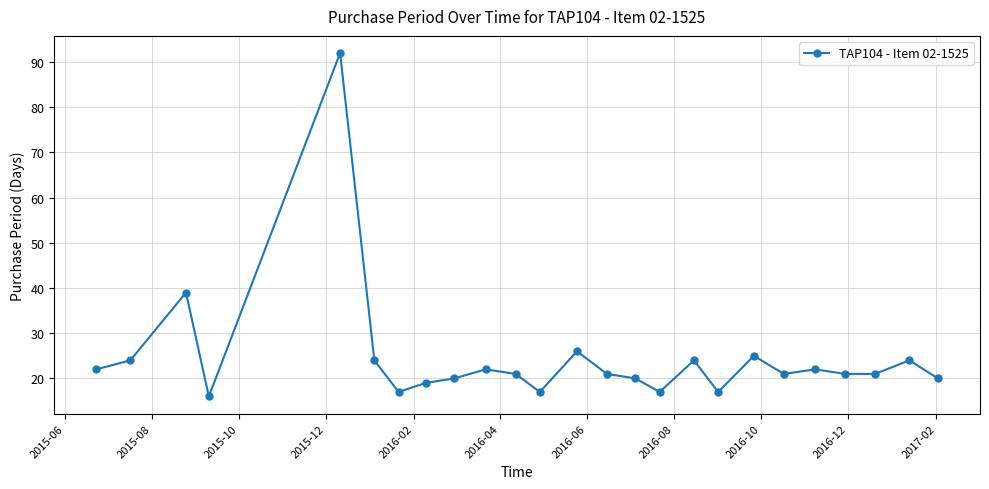

Reading left to right, list all the values displayed in this chart.

22	24	39	16	92	24	17	19	20	22	21	17	26	21	20	17	24	17	25	21	22	21	21	24	20